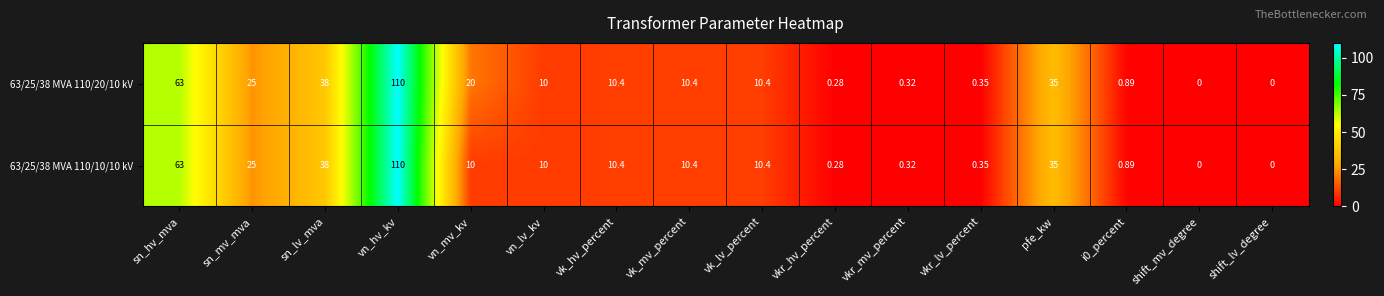

What is the spread (max minus min) of values at vn_mv_kv?

10.0